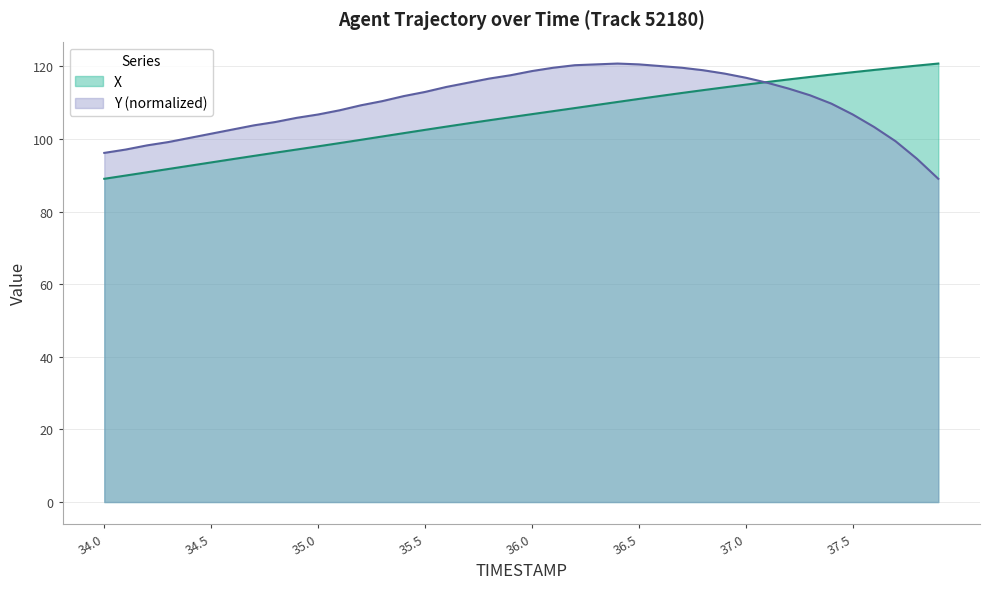

Where is the first local maximum for Y?

36.4